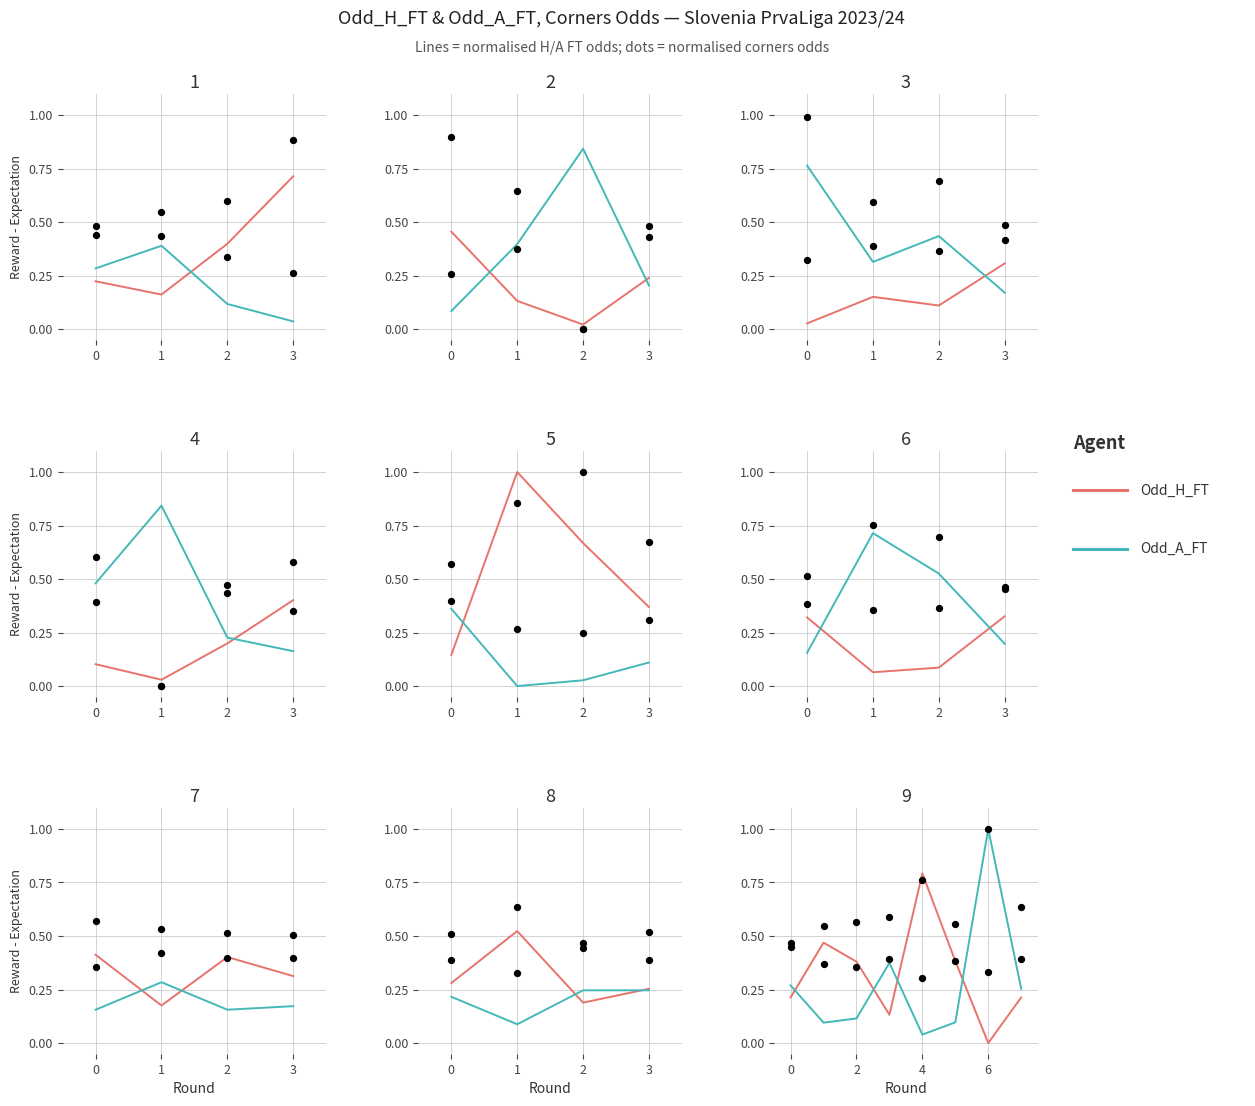

What is the total value across all series at 2?

0.5